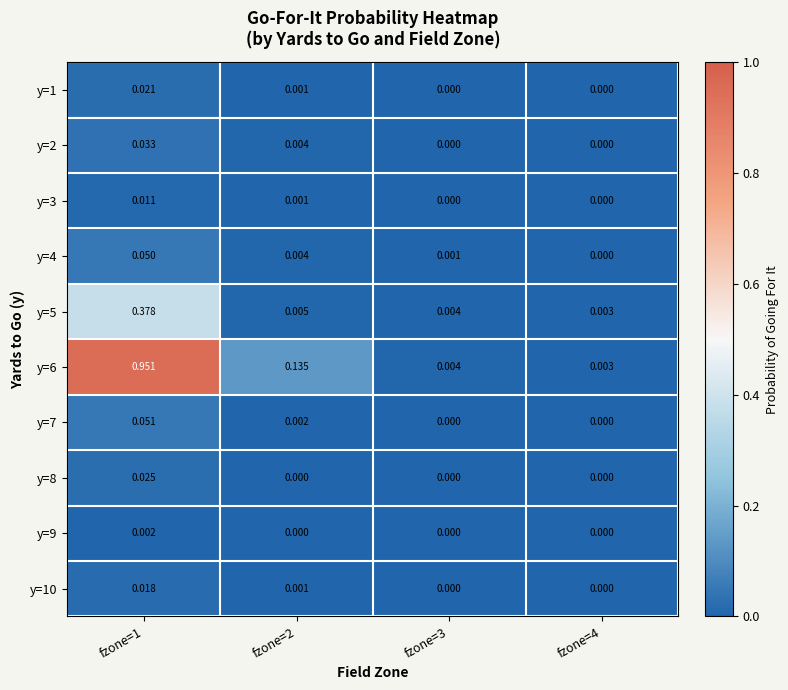

Is the value of y=6 at fzone=4 greater than the value of y=9 at fzone=2?

Yes